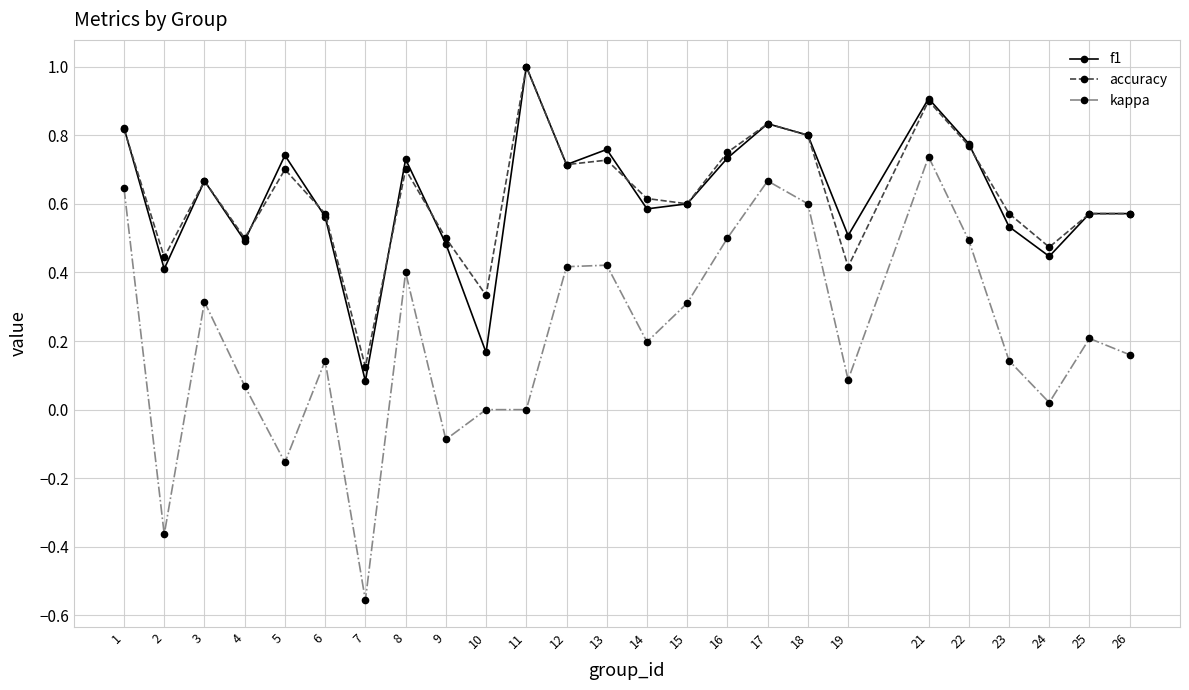

True or false: kappa has more than 0 points higher than both neighbors.

True